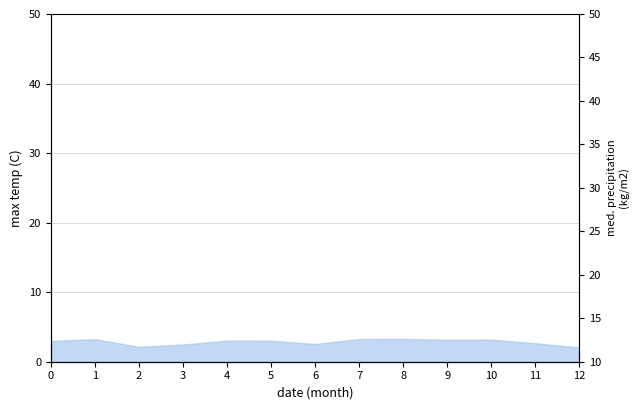

At which category does the data reach its first local valley?

2